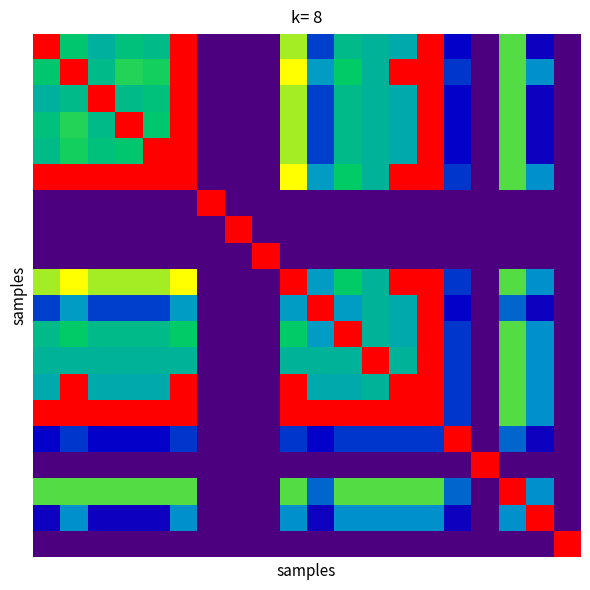

At which category is the sum across all series the highest?

14